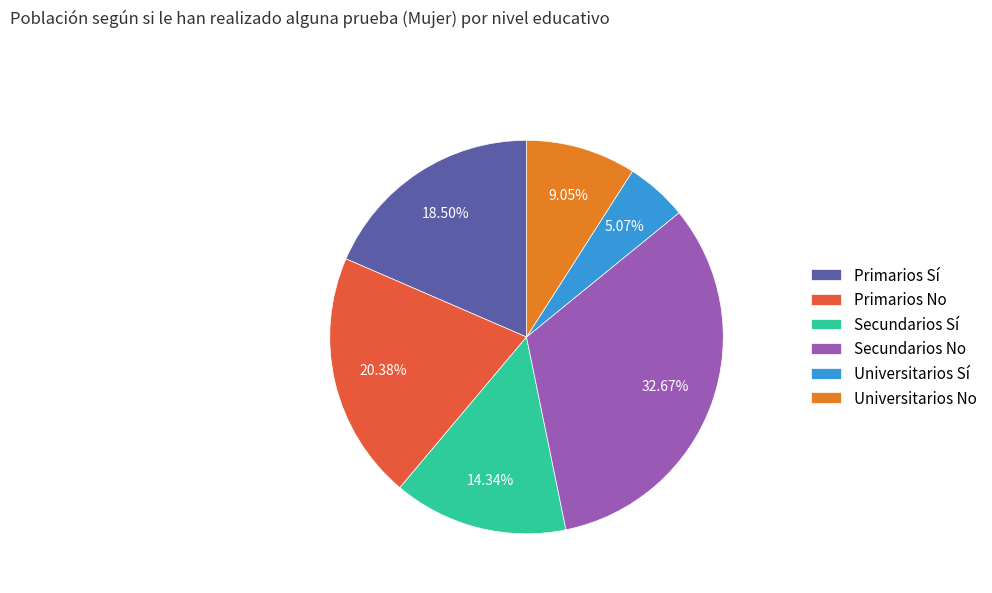

Which category has the biggest portion of the pie?

Secundarios No